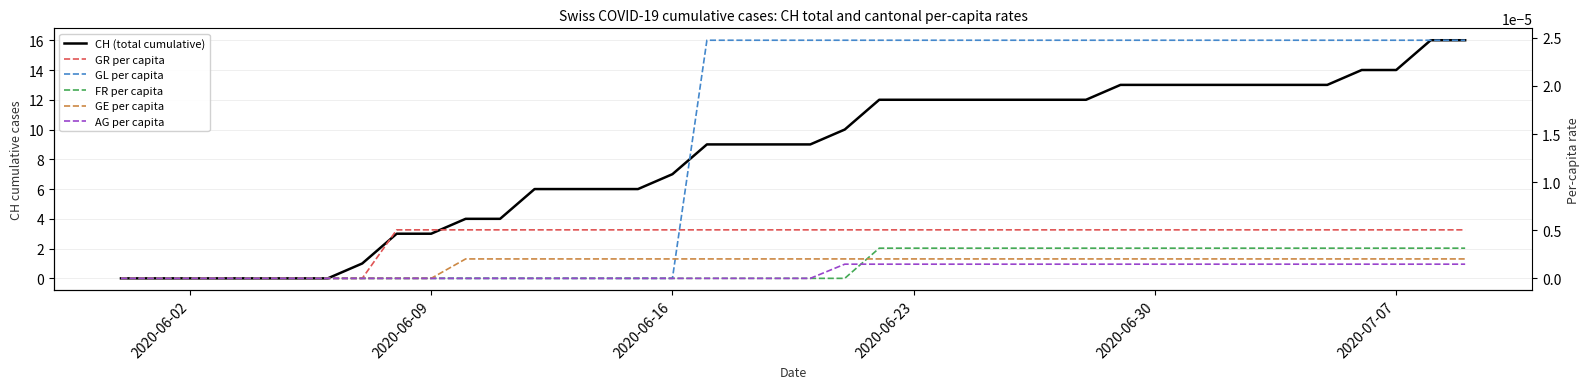

Is the value of FR per capita at 2020-06-30 greater than the value of CH (total cumulative) at 14?

No